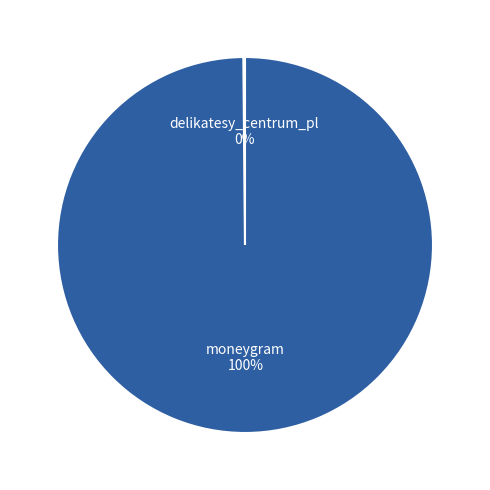

Does any single category account for the majority?

Yes